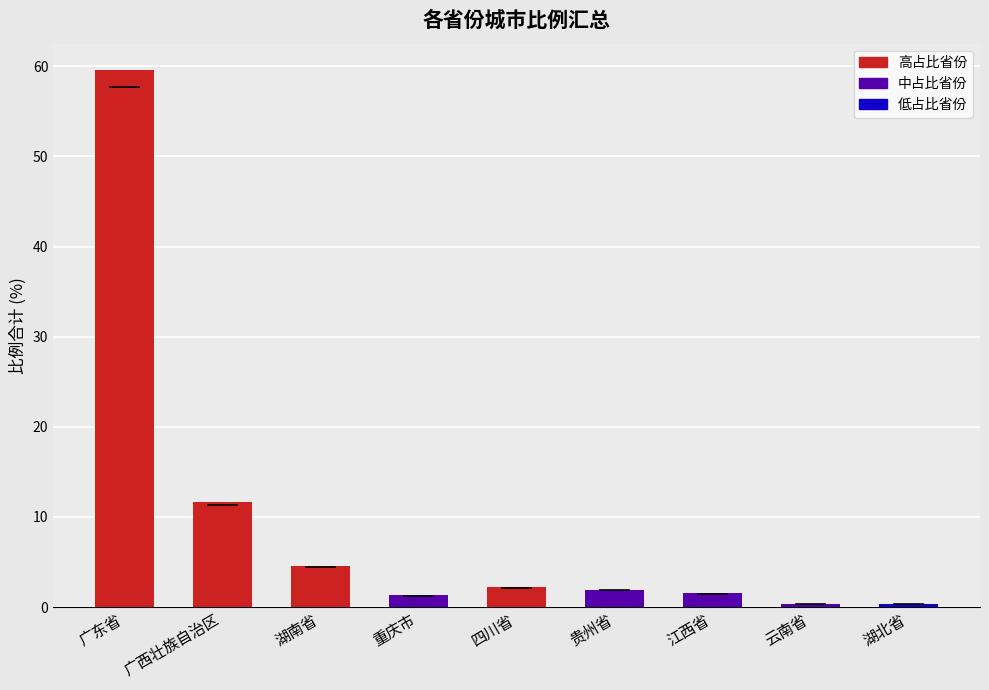

Approximately how many times larger is the value at 重庆市 compared to 贵州省?

0.7